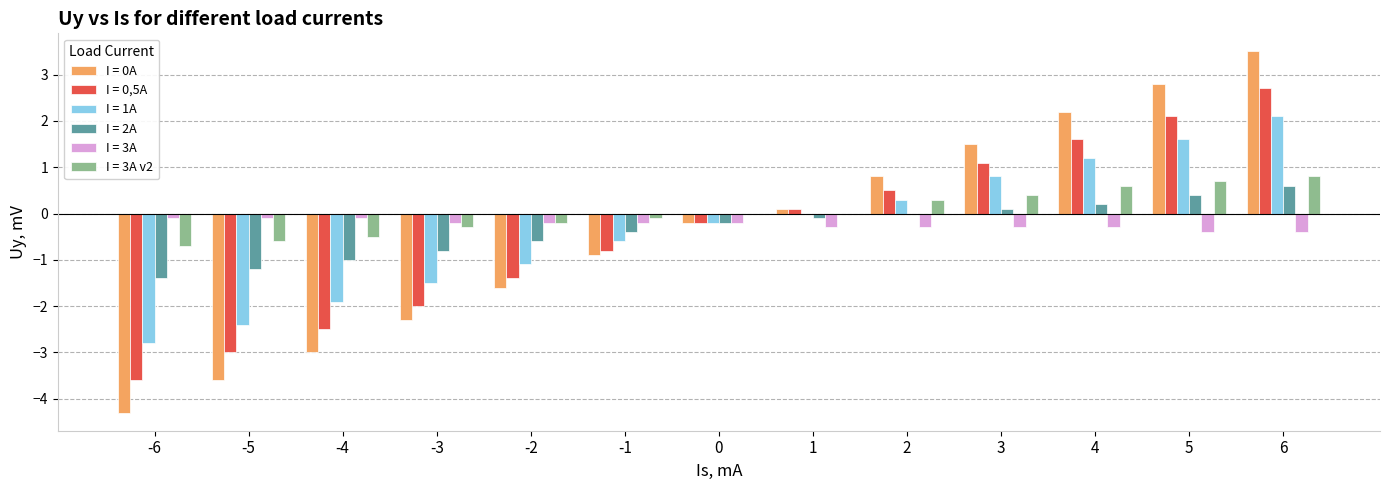

Is the value of I = 3A v2 at -1 greater than the value of I = 1A at -4?

Yes